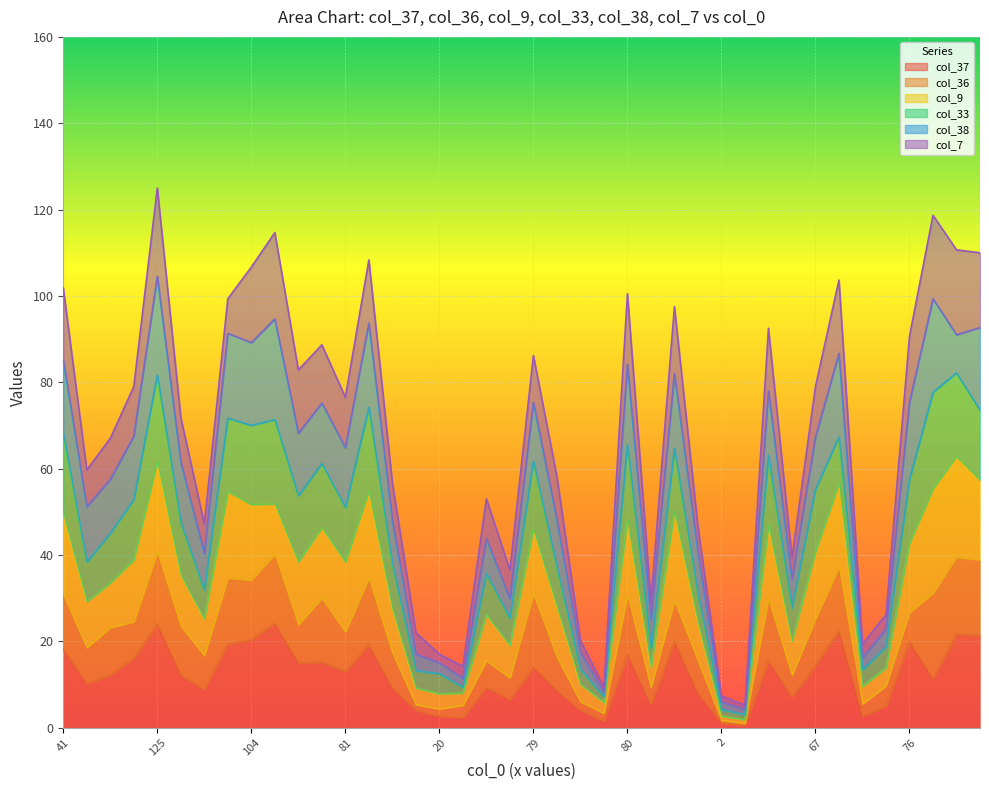

Is it true that col_37 equals 54 at 104?

False